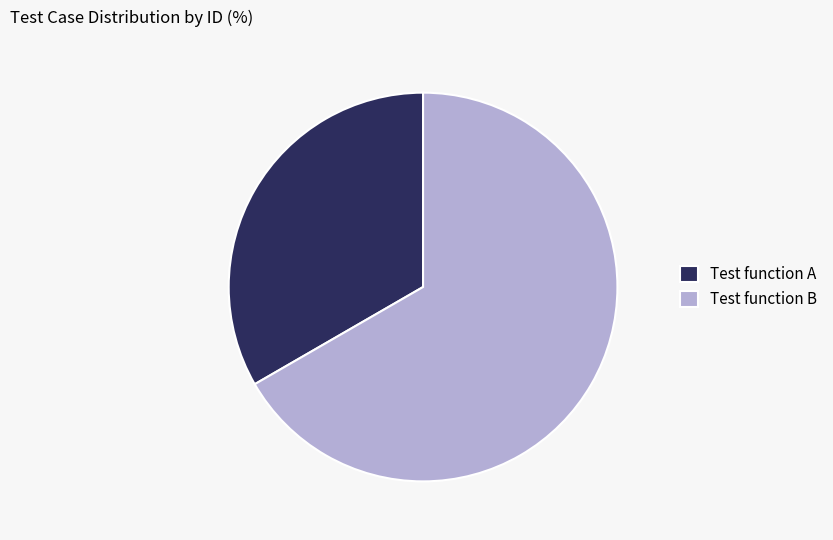

Which has a higher value, Test function B or Test function A?

Test function B